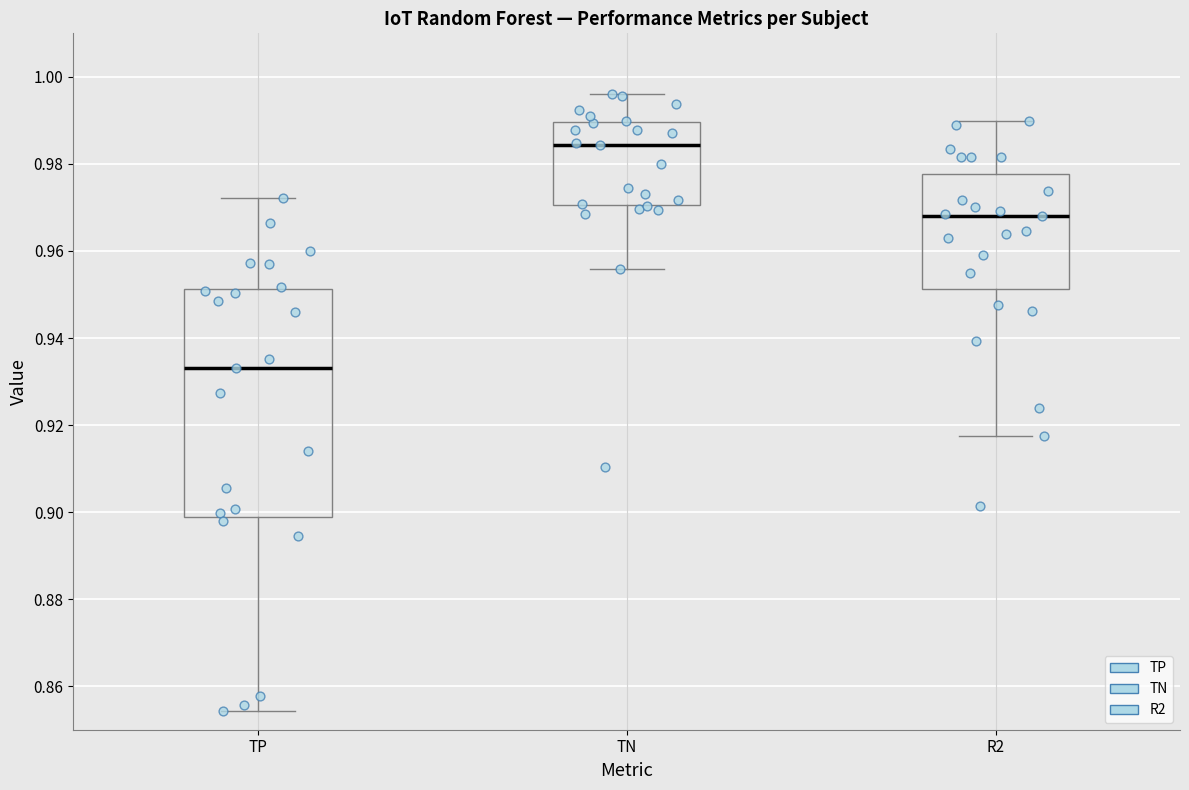

Reading left to right, read every box against the y-axis: the position of its median line, the range the box covers, and the ends of its whiskers. The values are not printed on the chart, so give them approximately, as read against the axis.

TP: median 0.934, box 0.898 to 0.952, whiskers 0.854 to 0.972
TN: median 0.984, box 0.970 to 0.990, whiskers 0.956 to 0.996
R2: median 0.968, box 0.952 to 0.978, whiskers 0.918 to 0.990